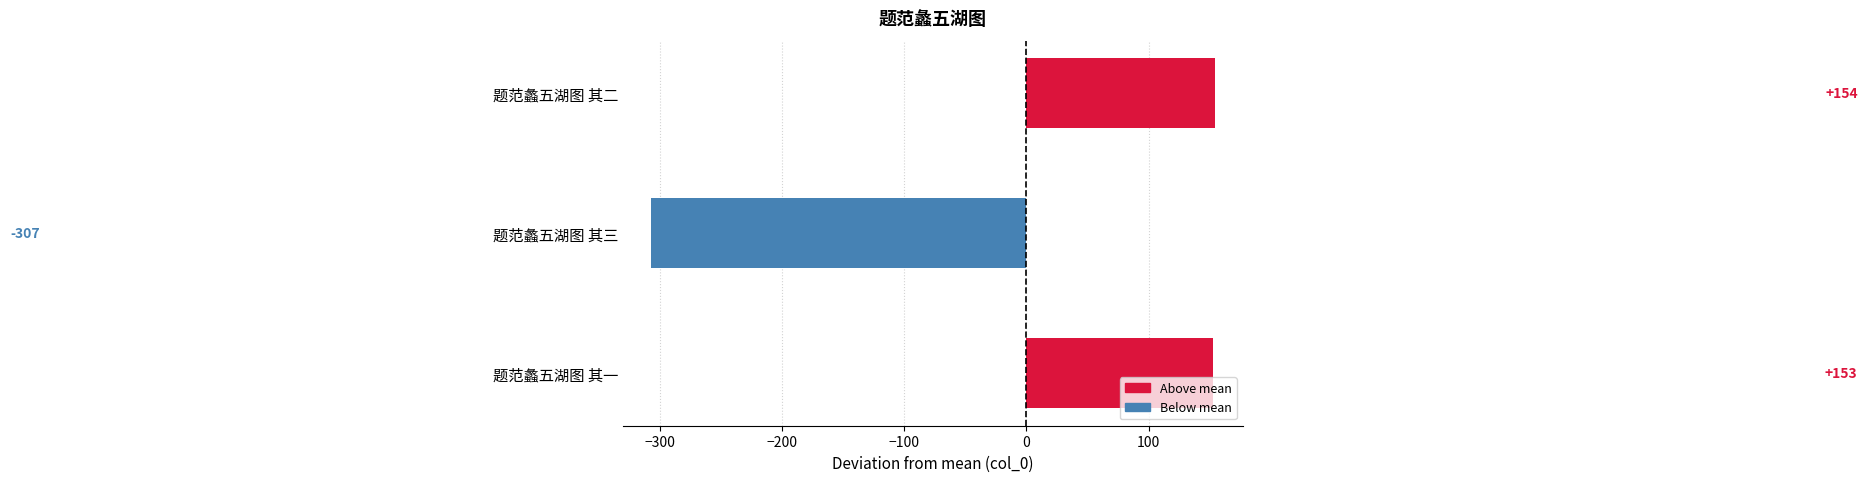

How many negative values are there?

1